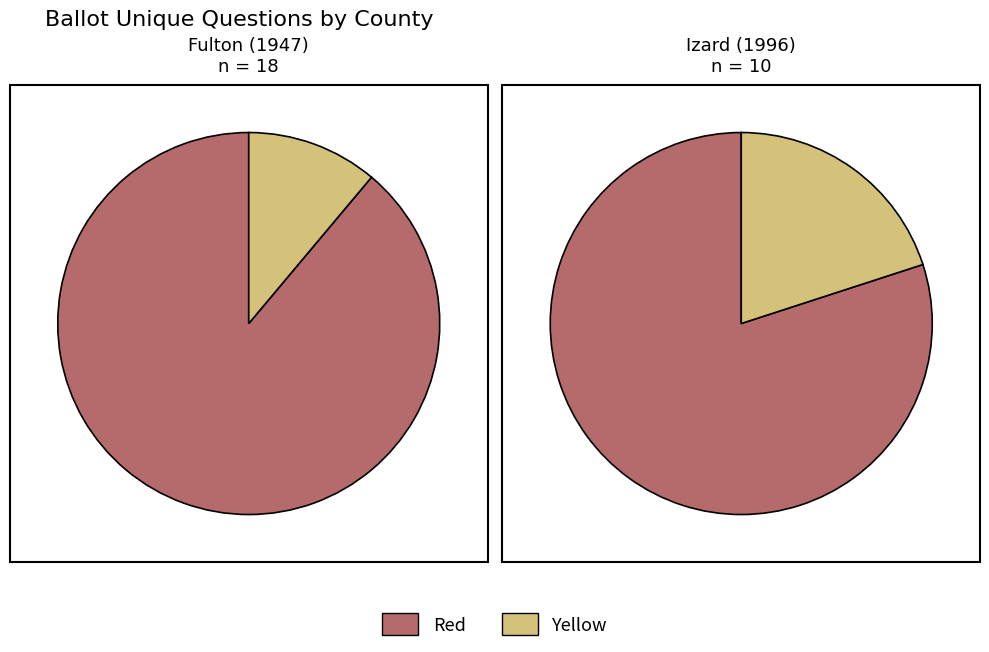

Combined, what portion of the pie is 10 and 18?

100.0%